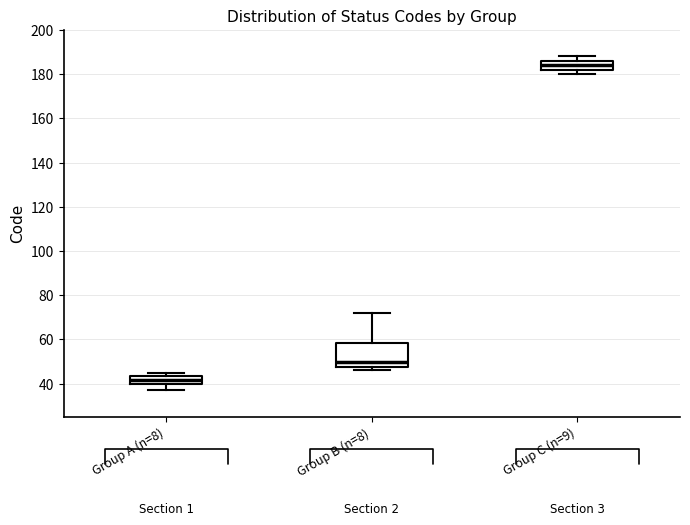

Reading left to right, transcribe this box plot: for each box, give where its median line is, the range the box spans, and where its two whiskers end, as read against the y-axis. The values are not printed on the chart, so give them approximately, as read against the axis.

Group A (n=8): median 42, box 40 to 44, whiskers 38 to 46
Group B (n=8): median 50, box 48 to 58, whiskers 46 to 72
Group C (n=9): median 184, box 182 to 186, whiskers 180 to 188